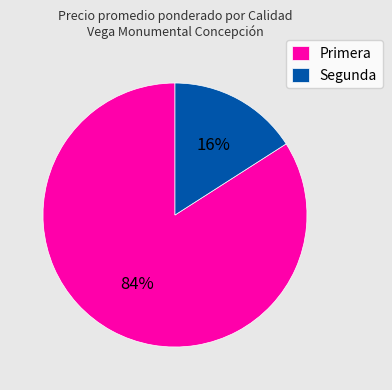

Is it true that Segunda is 16% of the pie?

True